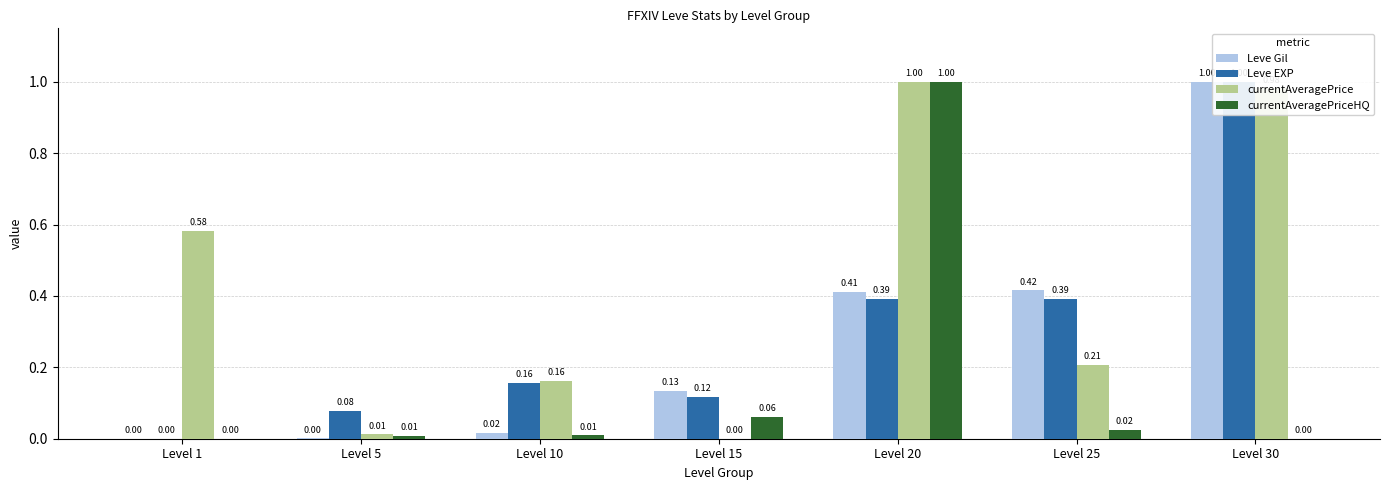

How many groups of bars are there?

7